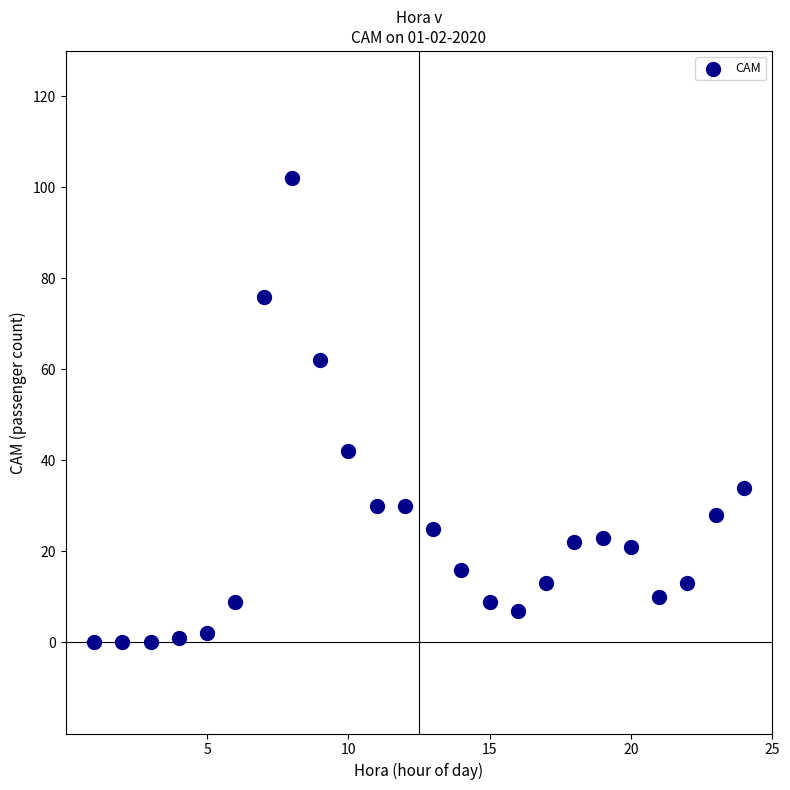

What is the range of Y values (max minus min)?

102